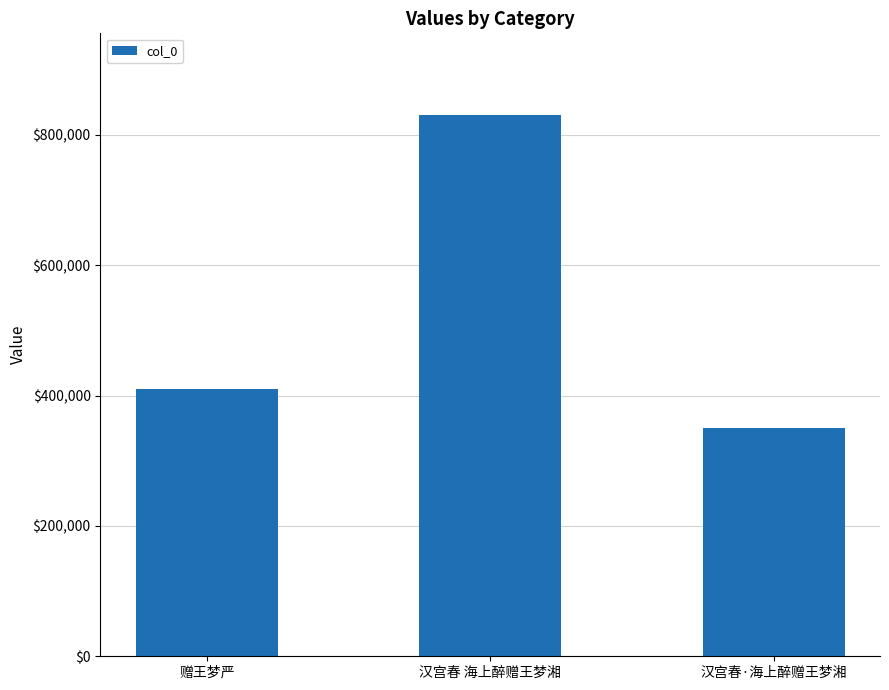

Rank the categories by value from highest to lowest.

汉宫春 海上醉赠王梦湘, 赠王梦严, 汉宫春·海上醉赠王梦湘